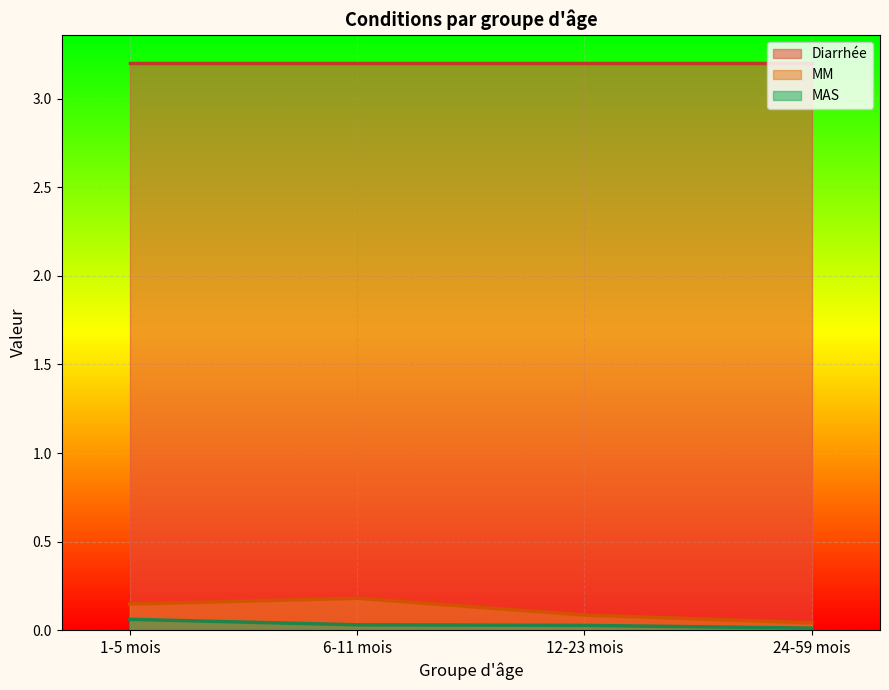

Which series has the largest total across all categories?

Diarrhée